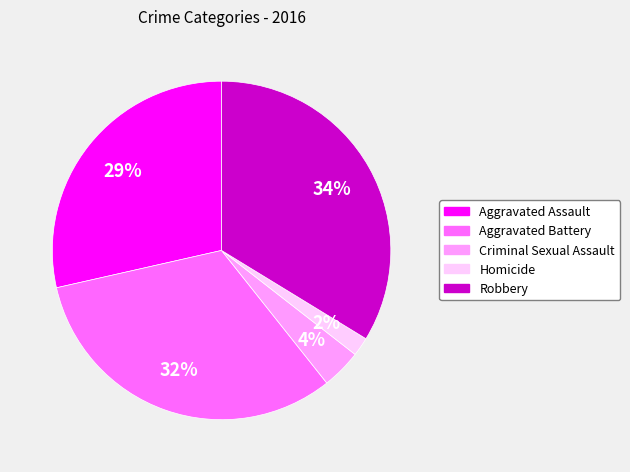

Do Robbery and Aggravated Assault together represent more than half of the pie?

Yes